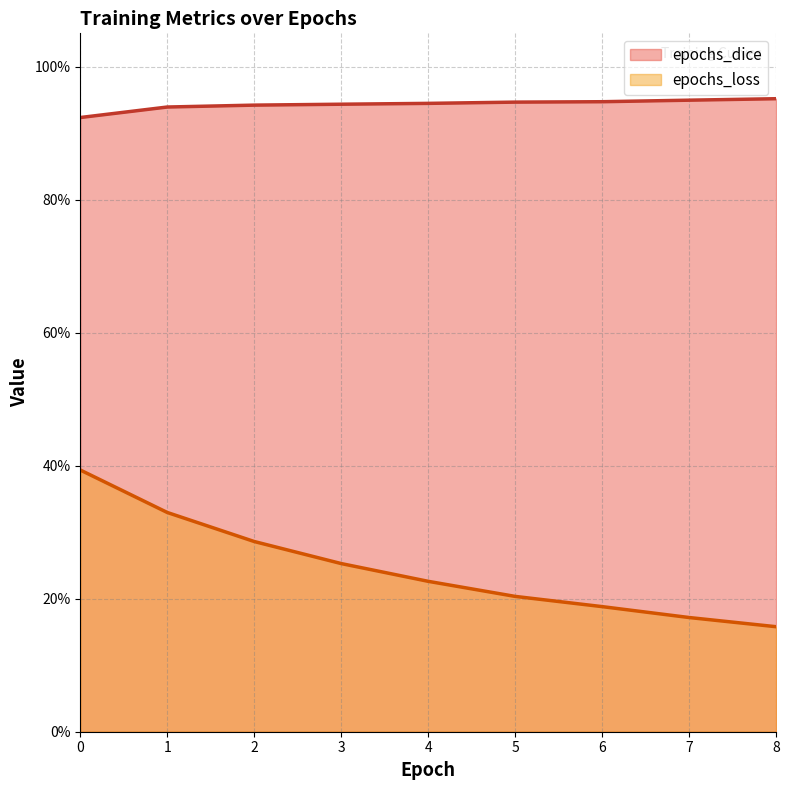

What is the sum of the epochs_dice values at 8 and 2?

1.9